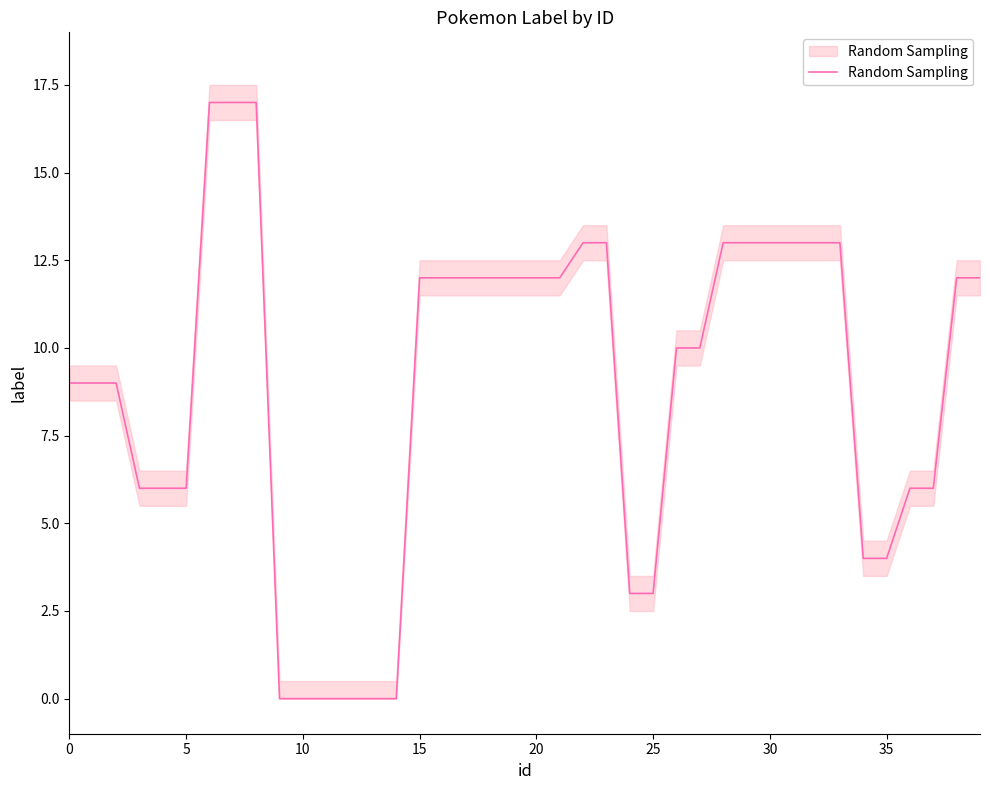

What is the approximate value at 16, to the nearest 10?

10